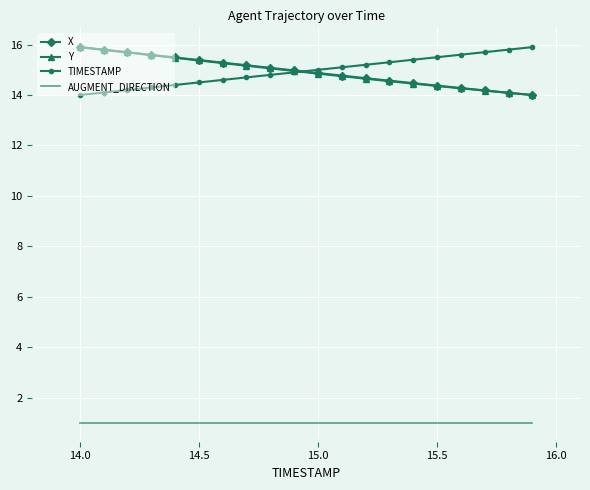

What is the greatest value displayed?

15.9